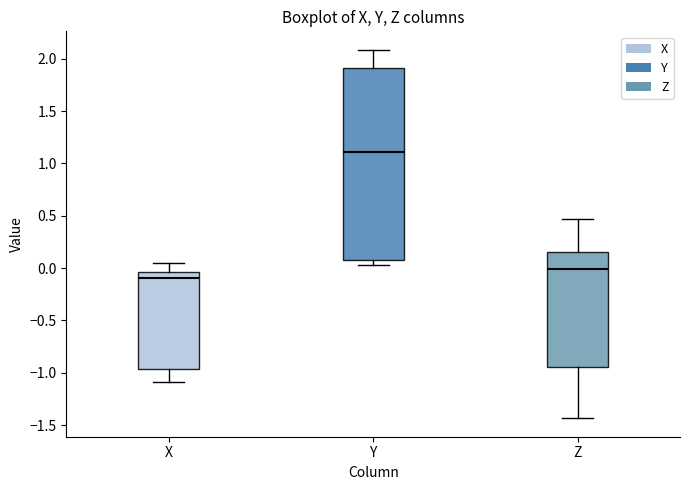

Comparing the boxes themselves (not the whiskers), which one is the tallest?

Y